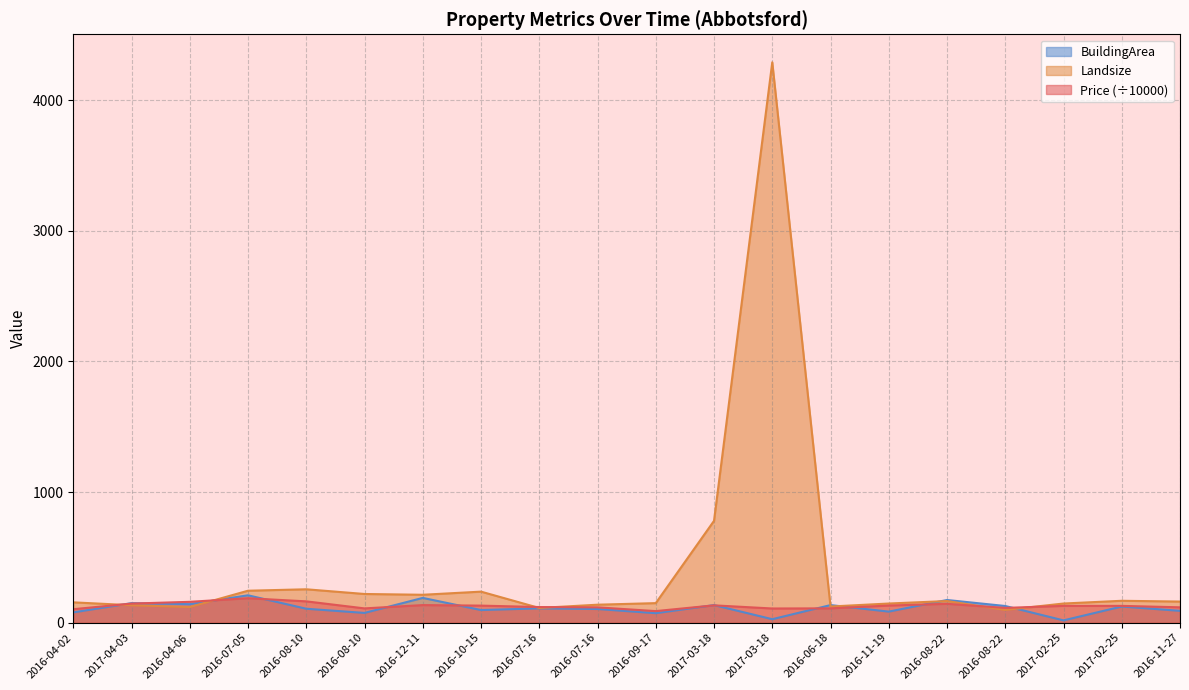

What is the difference between the maximum and minimum values in the Landsize series?

4192.0